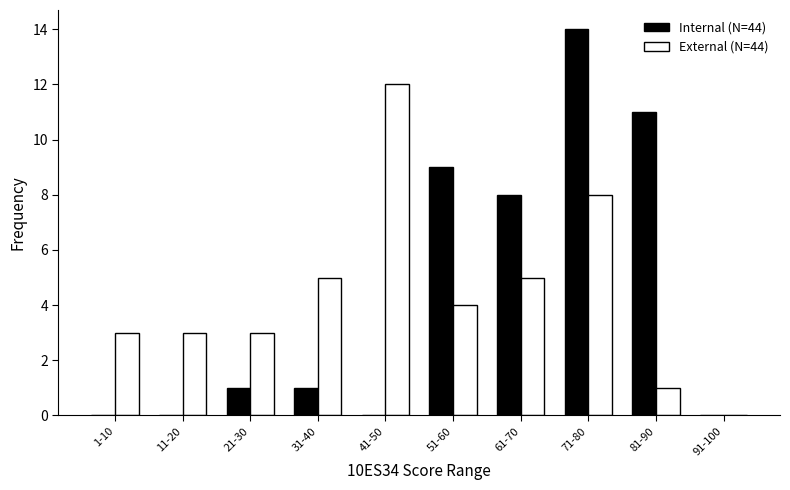

Reading right to left, what are all the values shown in this chart?

Internal (N=44): 91-100=0	81-90=11	71-80=14	61-70=8	51-60=9	41-50=0	31-40=1	21-30=1	11-20=0	1-10=0
External (N=44): 91-100=0	81-90=1	71-80=8	61-70=5	51-60=4	41-50=12	31-40=5	21-30=3	11-20=3	1-10=3